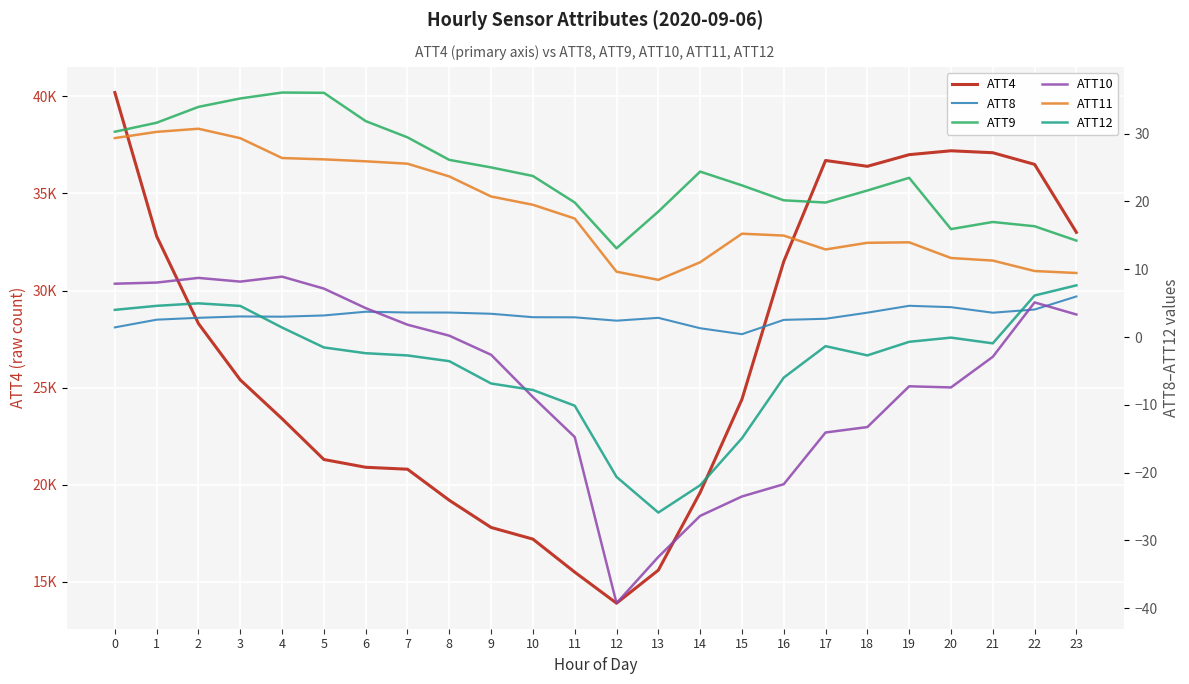

Rank the series by their maximum value, from lowest to highest.

ATT8, ATT12, ATT10, ATT11, ATT9, ATT4